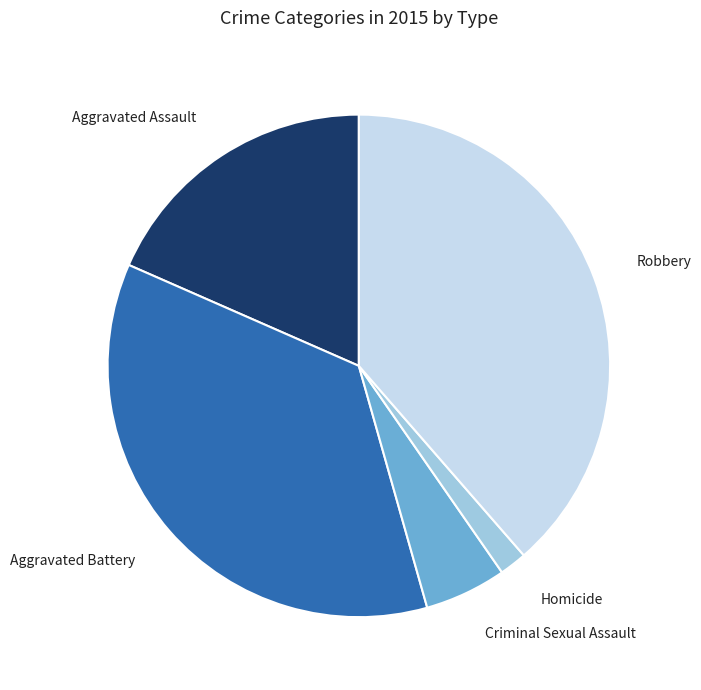

Approximately how many times larger is the value at Aggravated Battery compared to Criminal Sexual Assault?

6.8